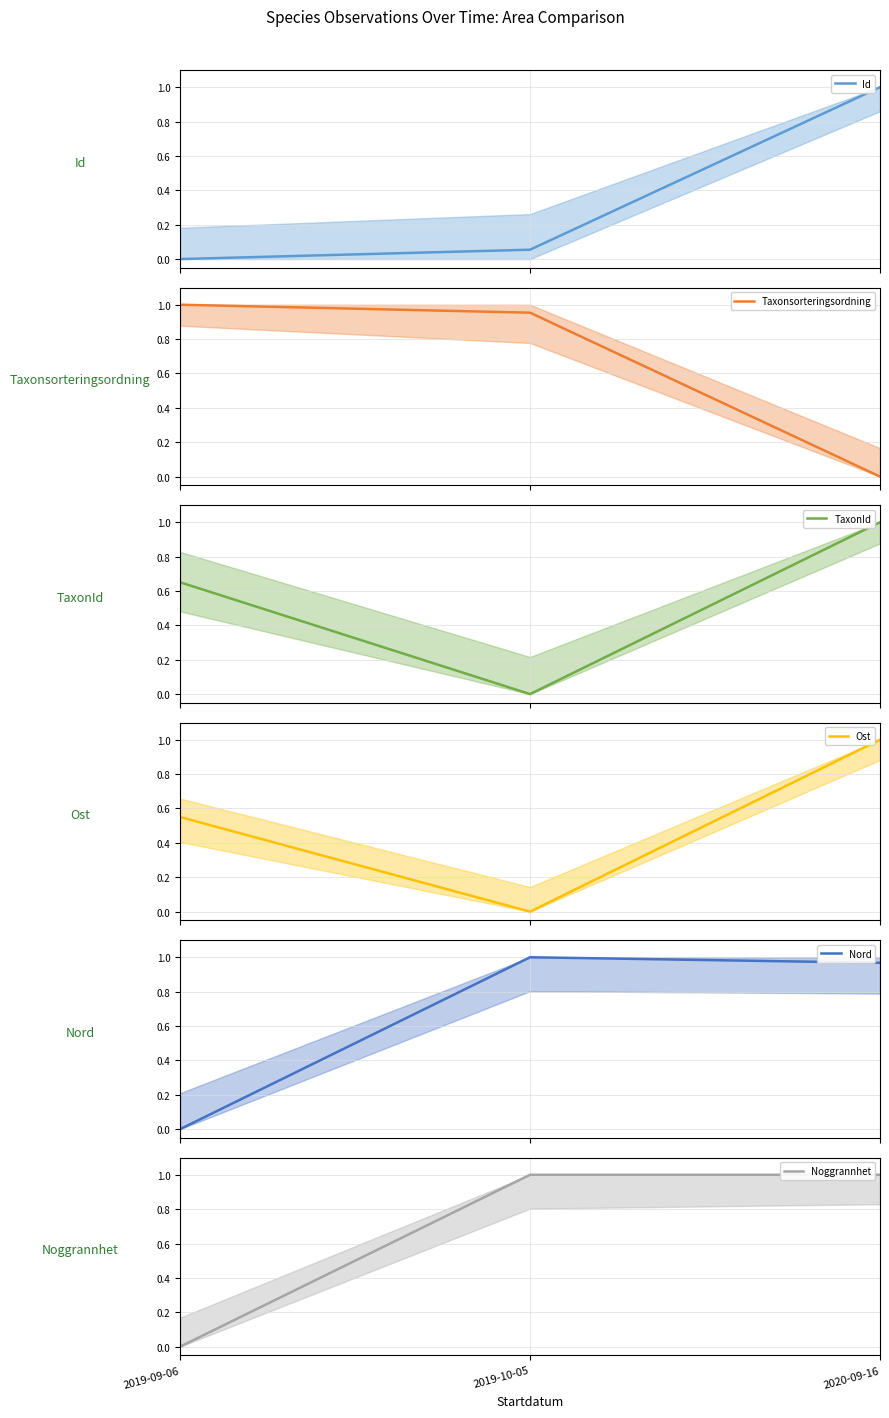

Where is Id nearest to the value 0?

2019-09-06